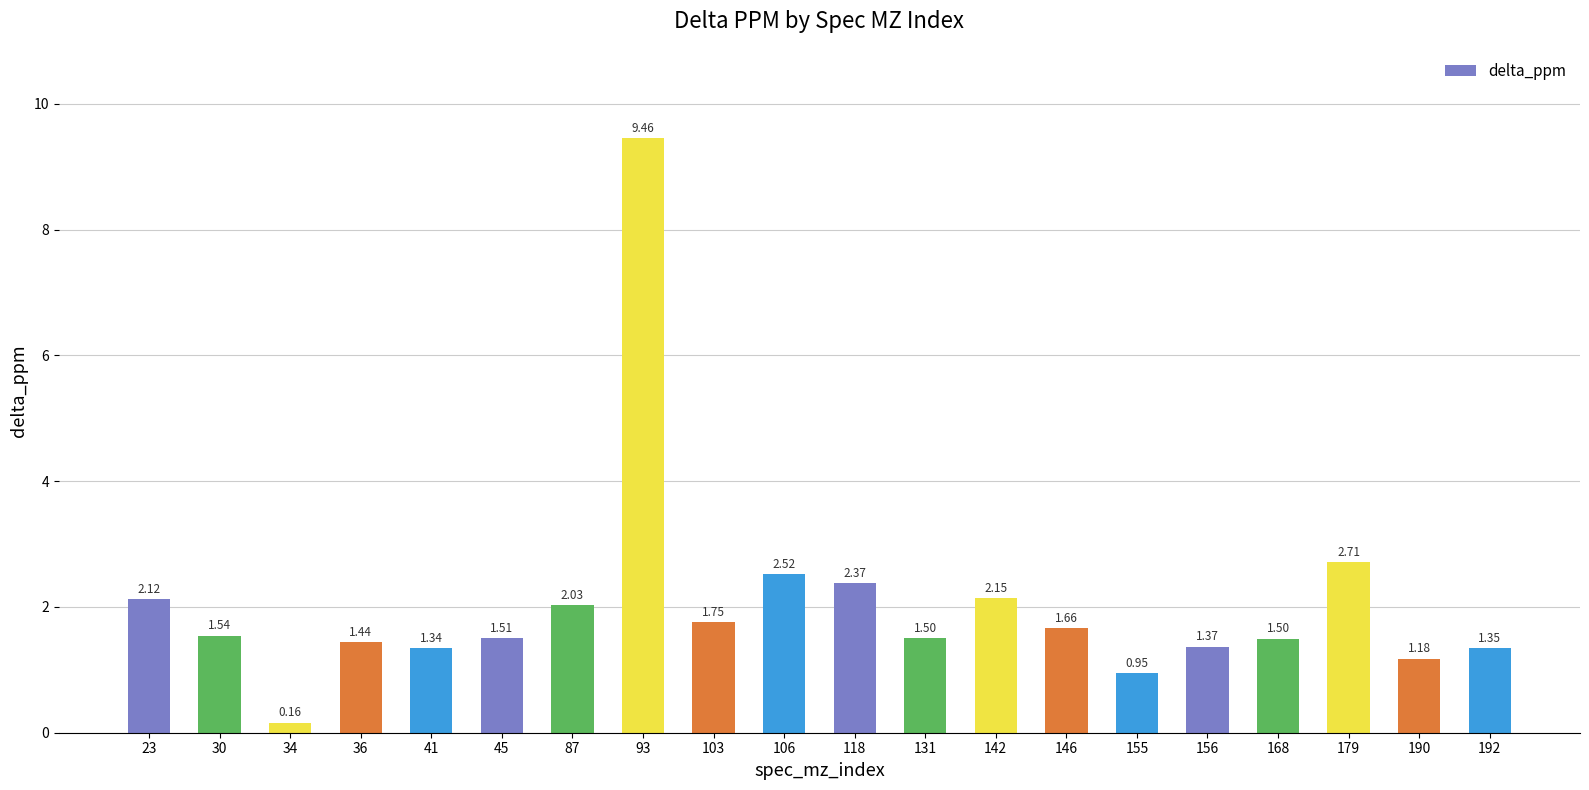

What is the sum of all values?

40.6